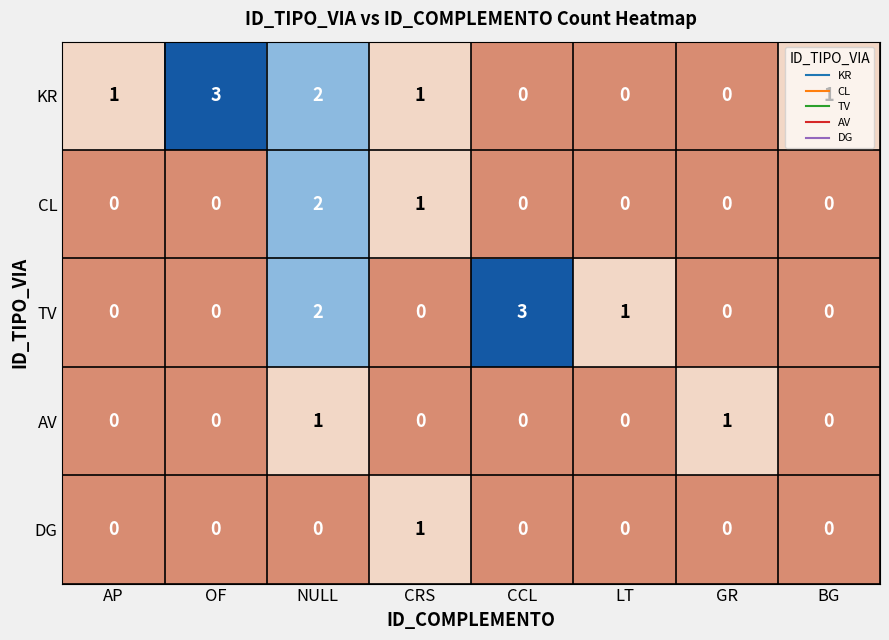

True or false: TV has a value of 0 at AP.

True